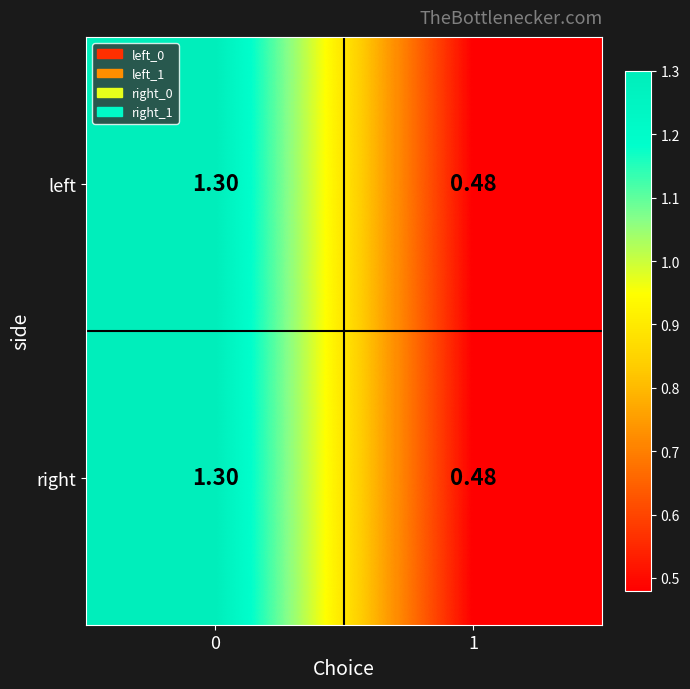

Is the value of right at 1 greater than the value of left at 0?

No